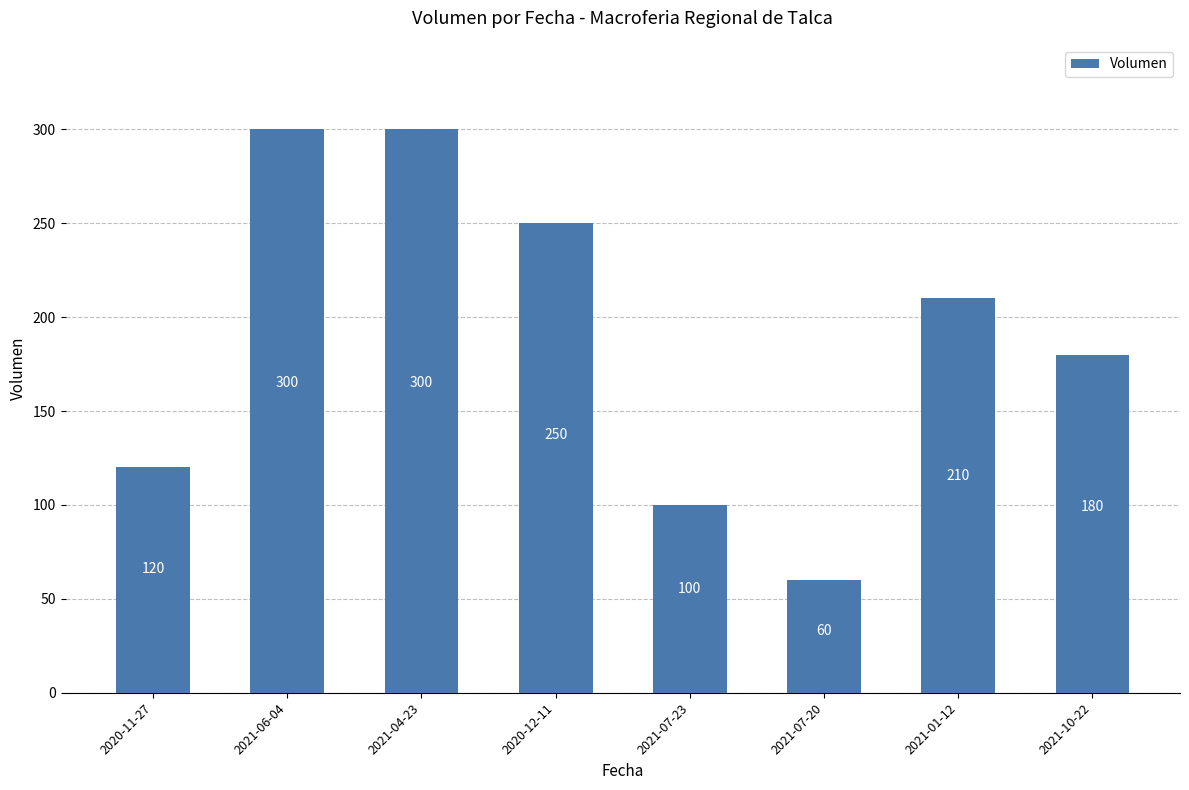

What is the minimum value shown in the chart?

60